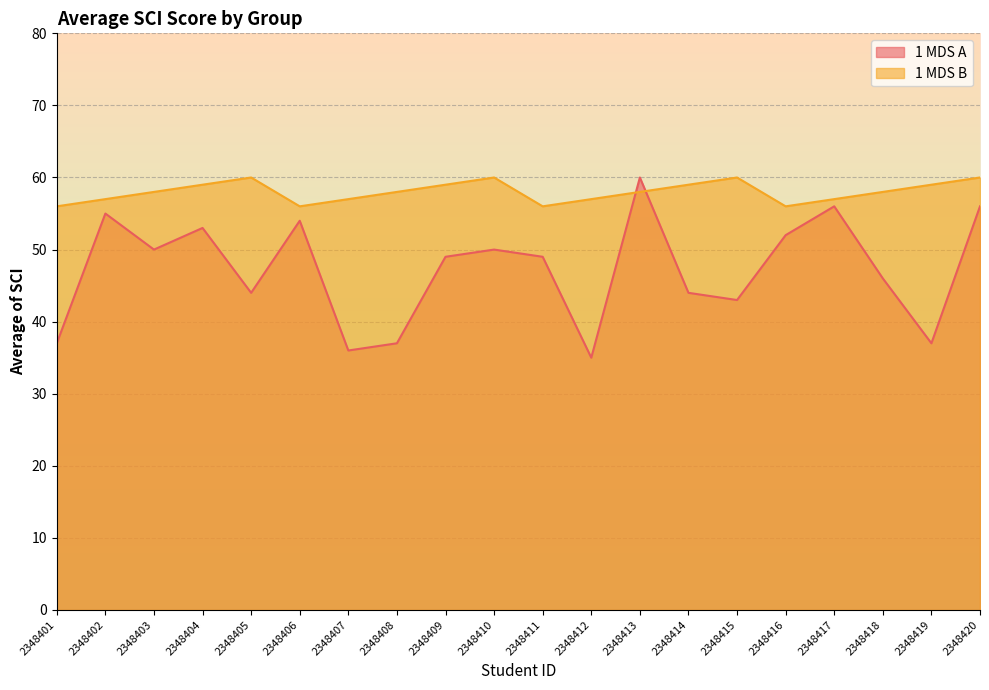

Which label corresponds to the largest value in the chart?

2348413